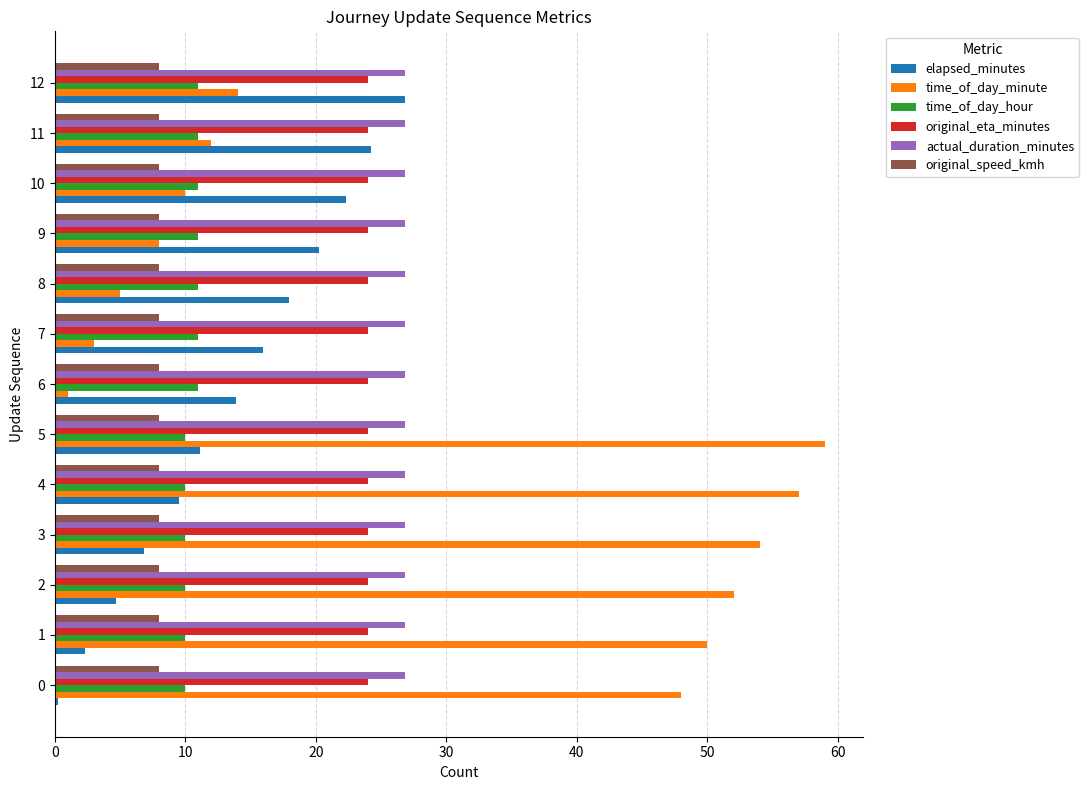

At how many categories does at least one series exceed 31?

6